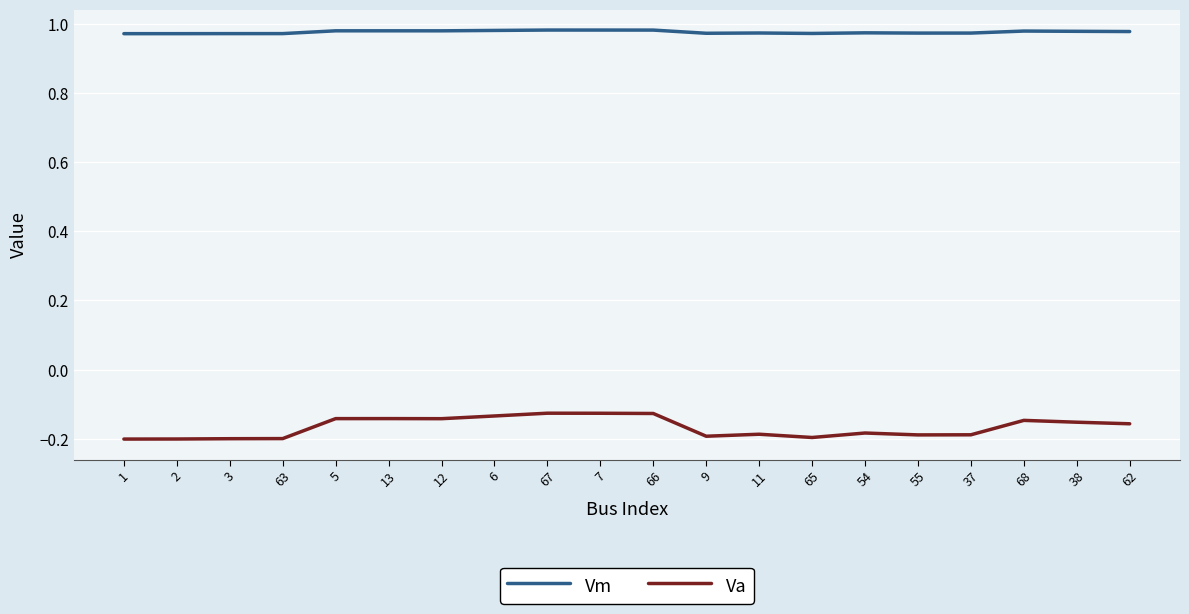

List the series in order of their peak value, highest first.

Vm, Va